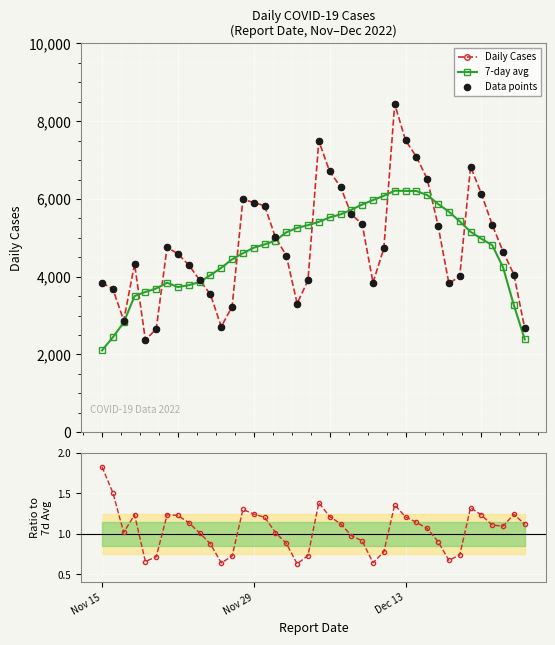

At how many categories does at least one series exceed 7573?

1